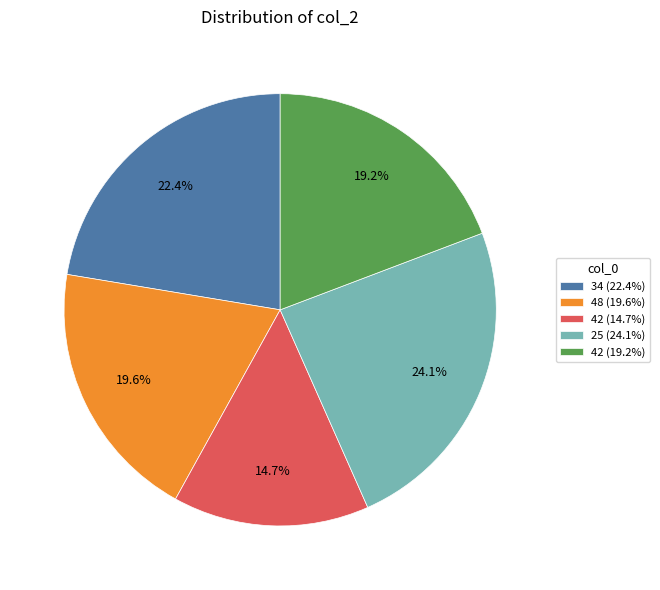

Do 48 (19.6%) and 42 (14.7%) together represent more than half of the pie?

No